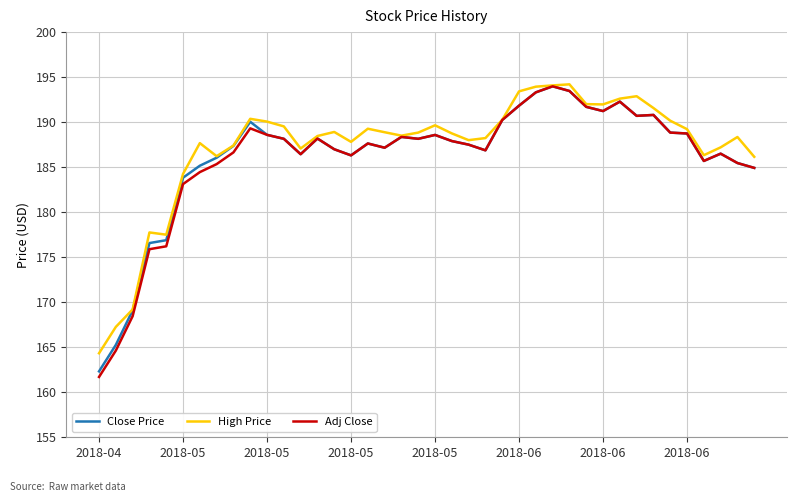

What is the smallest value displayed?

161.7